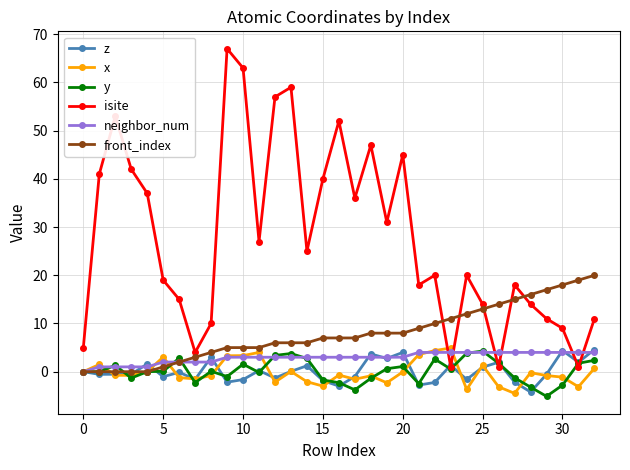

How many times do isite and x cross each other?

2